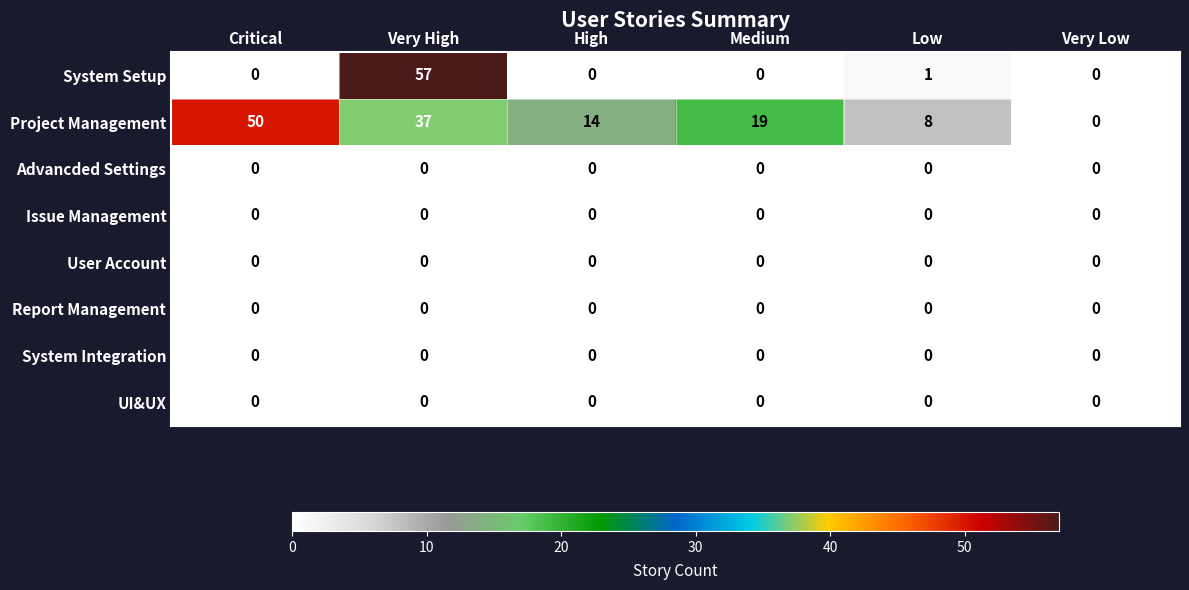

Which series changed the most between Critical and Medium?

Project Management